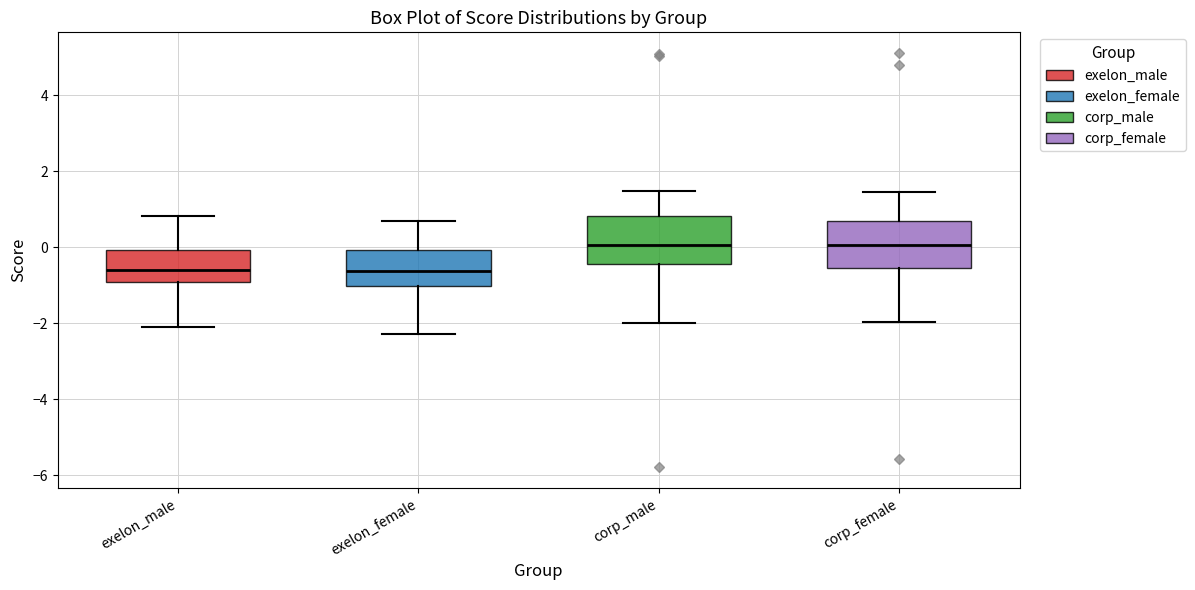

Reading left to right, read every box against the y-axis: the position of its median line, the range the box covers, and the ends of its whiskers. The values are not printed on the chart, so give them approximately, as read against the axis.

exelon_male: median -0.6, box -1.0 to 0.0, whiskers -2.2 to 0.8
exelon_female: median -0.6, box -1.0 to 0.0, whiskers -2.2 to 0.6
corp_male: median 0.0, box -0.4 to 0.8, whiskers -2.0 to 1.4
corp_female: median 0.0, box -0.6 to 0.6, whiskers -2.0 to 1.4